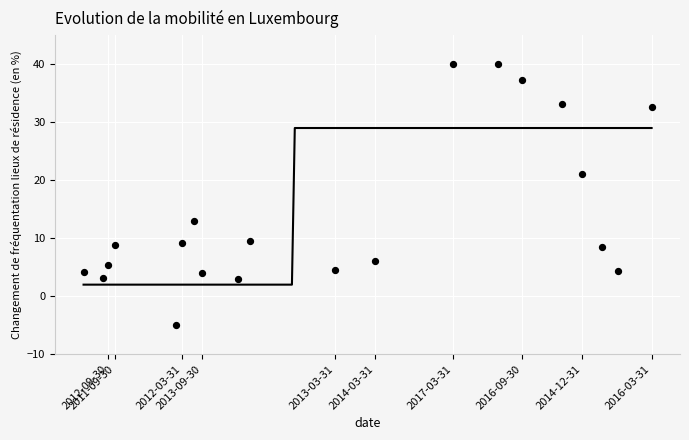

What is the range of Y values (max minus min)?

45.0